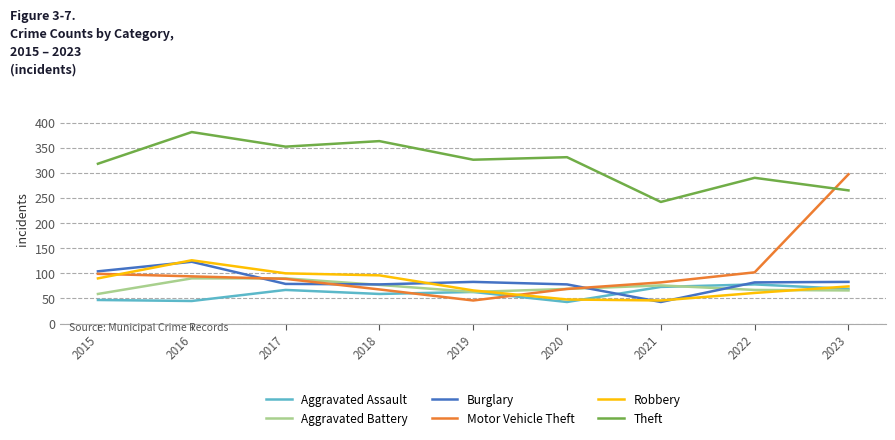

What is the highest value of the Aggravated Assault series?

78